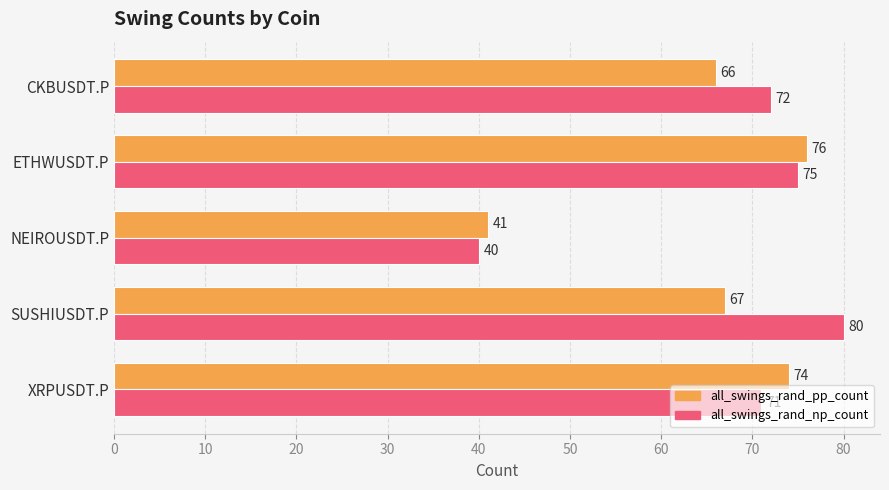

Which series has the widest spread of values?

all_swings_rand_np_count